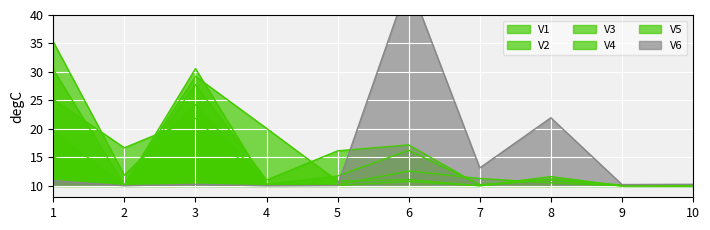

Which has a higher value, 3 or 8?

3